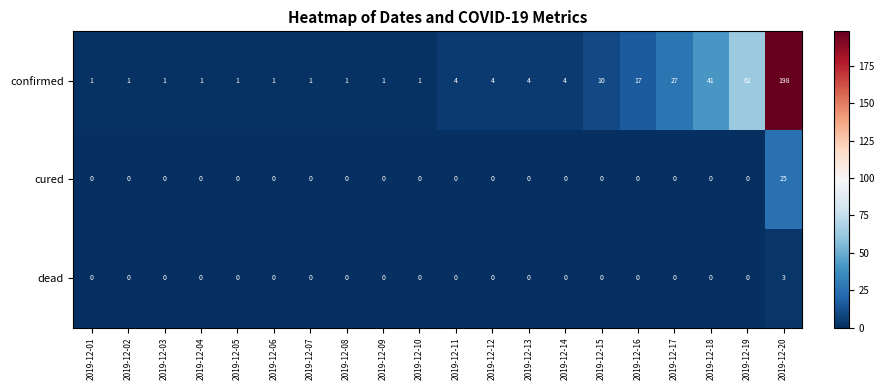

The value of confirmed at 2019-12-07 is 1. True or false?

True